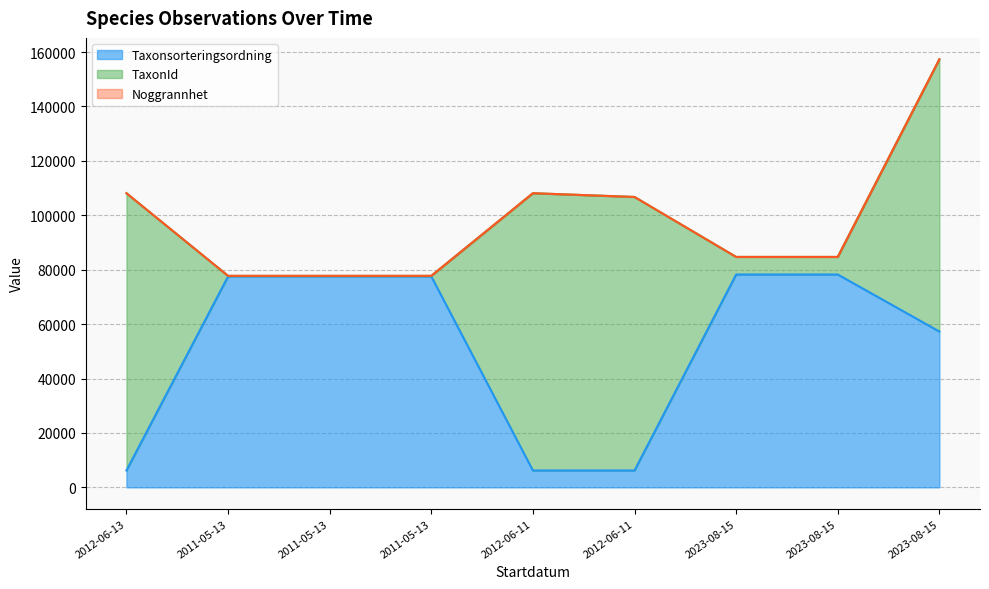

At which category is the sum across all series the highest?

2023-08-15